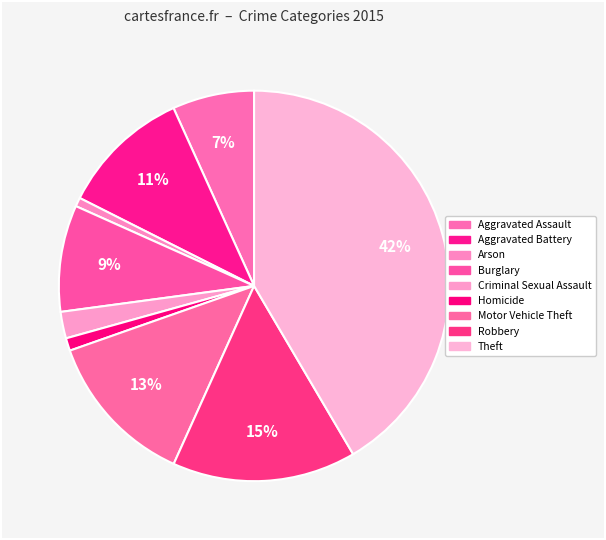

What percentage do Burglary and Aggravated Assault together represent?

15.6%